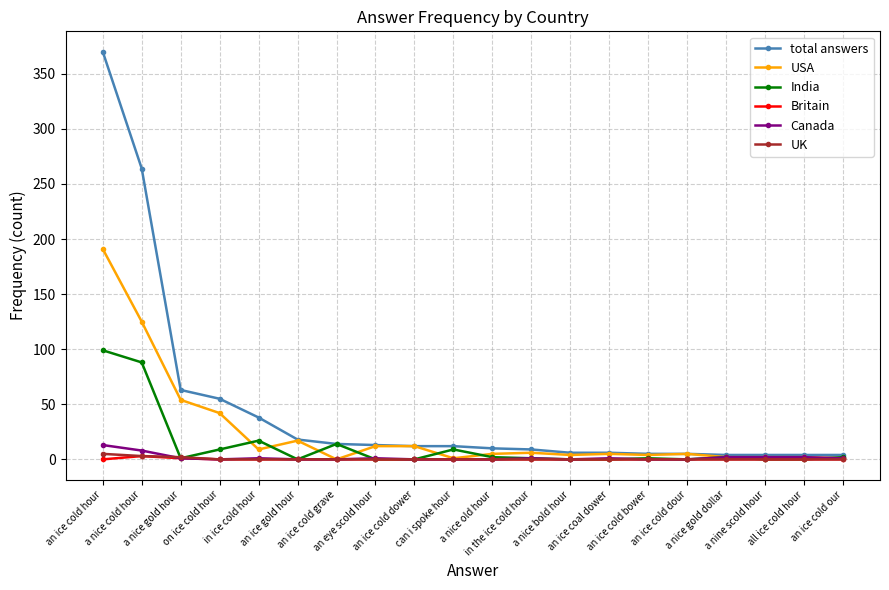

At which label is USA closest to 95?

a nice cold hour